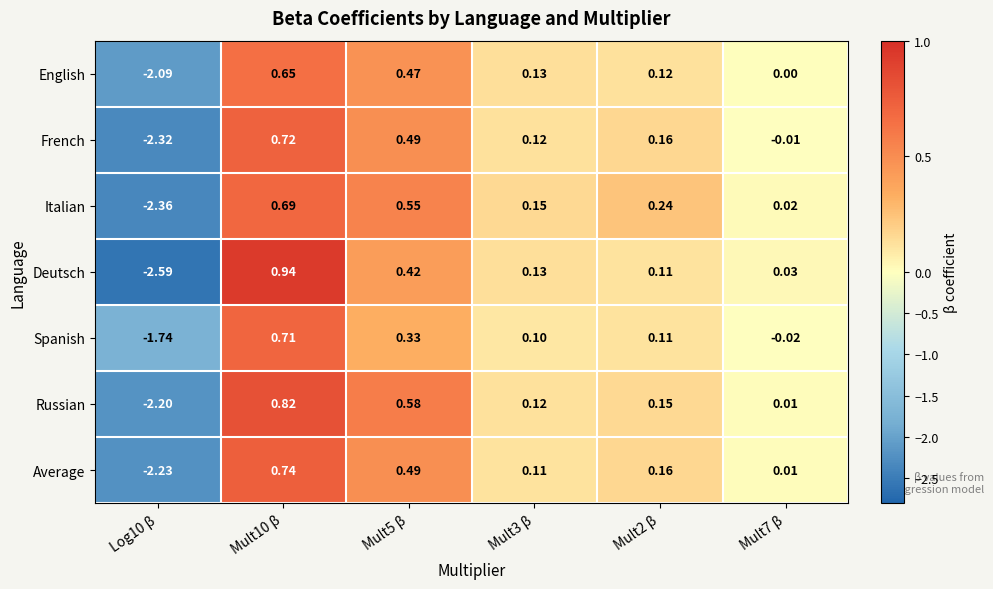

Which series has the largest range (max minus min)?

Deutsch